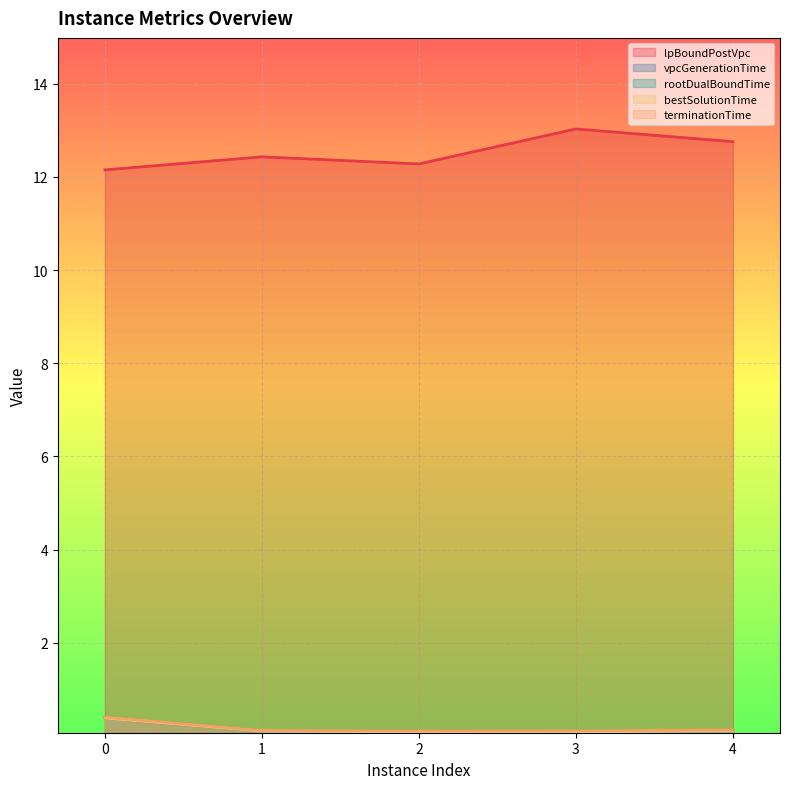

What is the minimum value for bestSolutionTime?

0.1